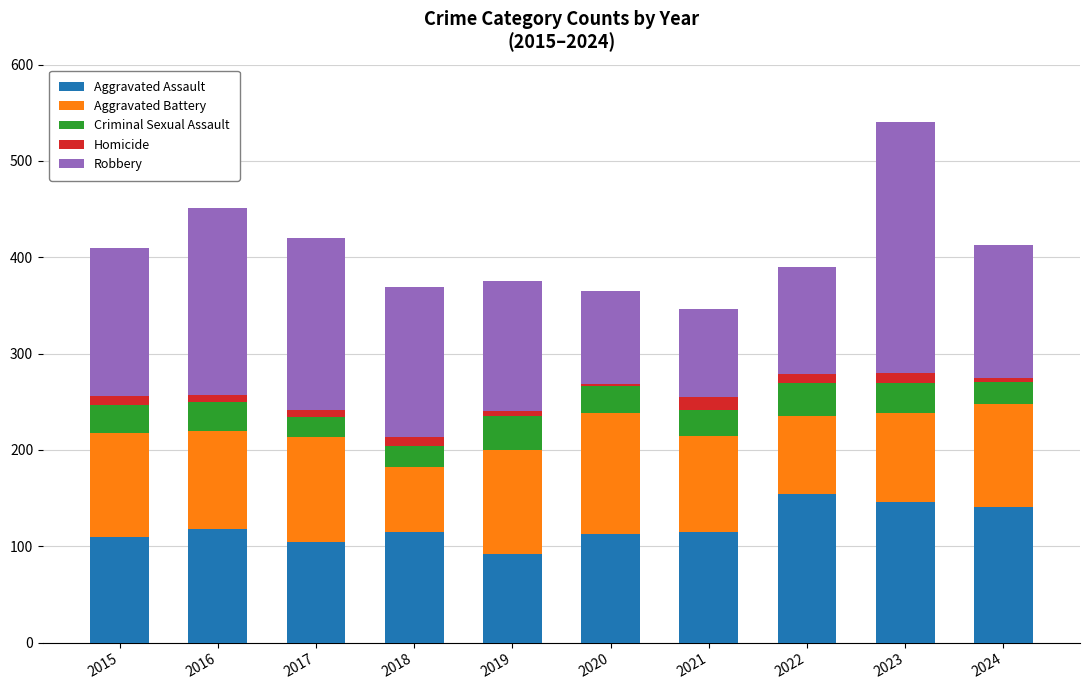

At which label does Aggravated Assault reach its minimum?

2019